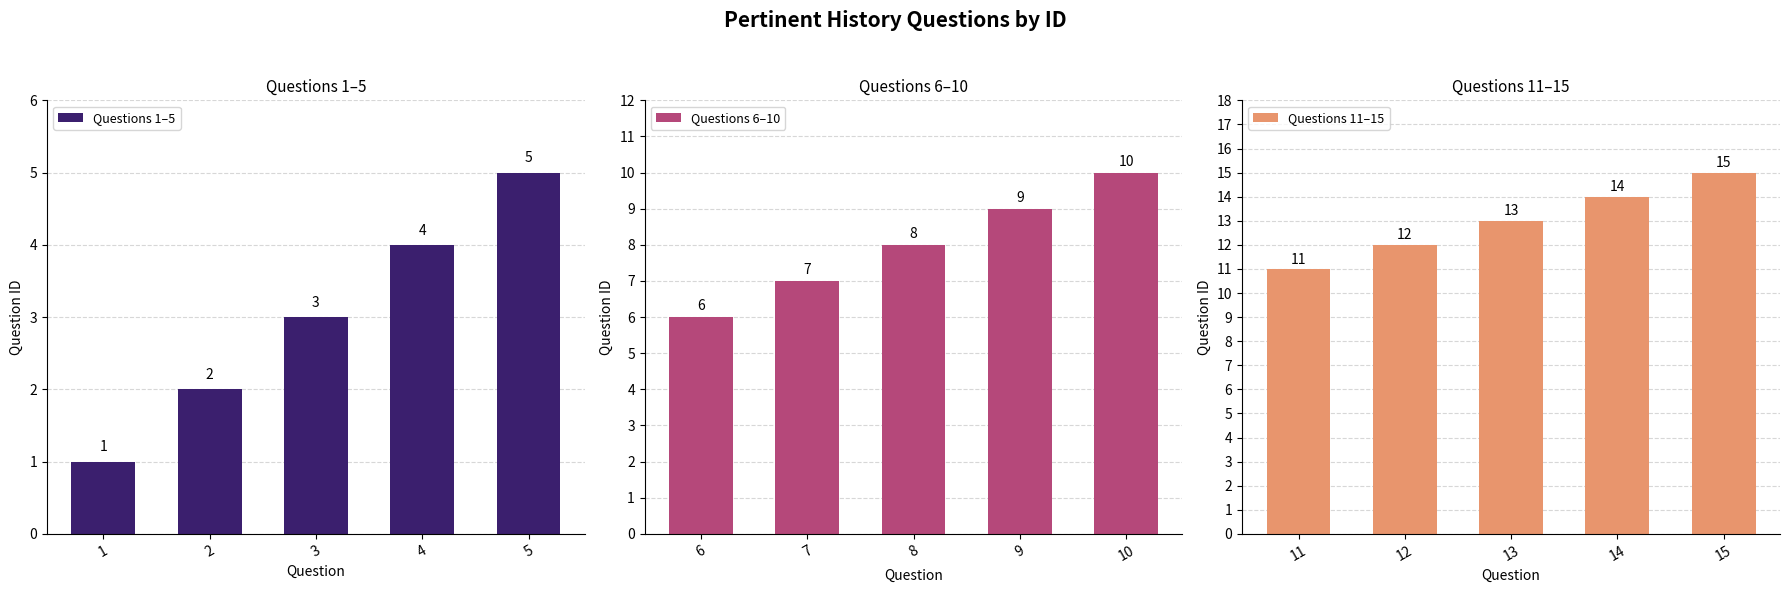

What is the difference between the maximum and second lowest values in the Questions 1–5 series?

3